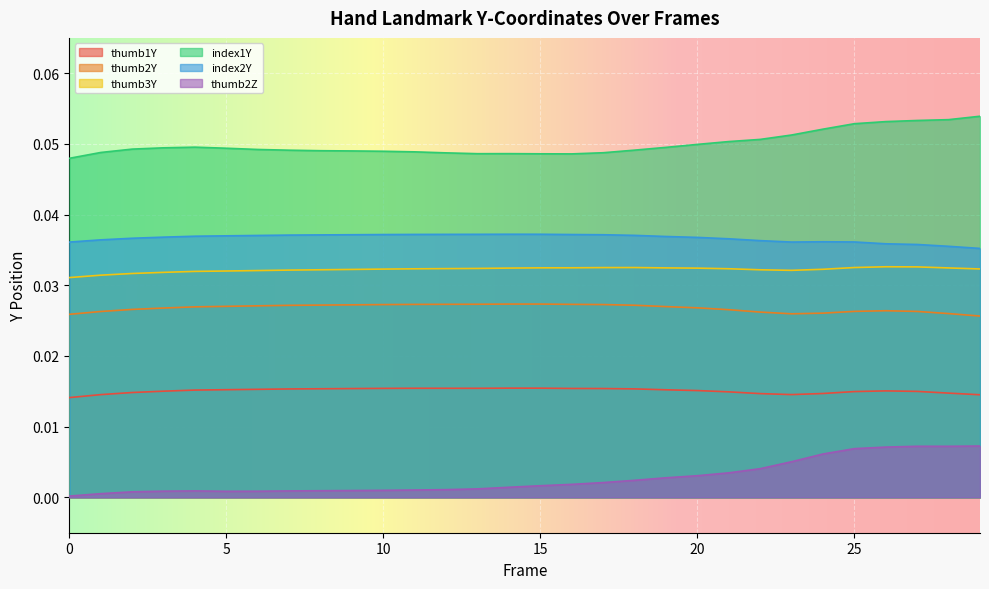

The value of thumb1Y at 11 is 0.0. True or false?

True